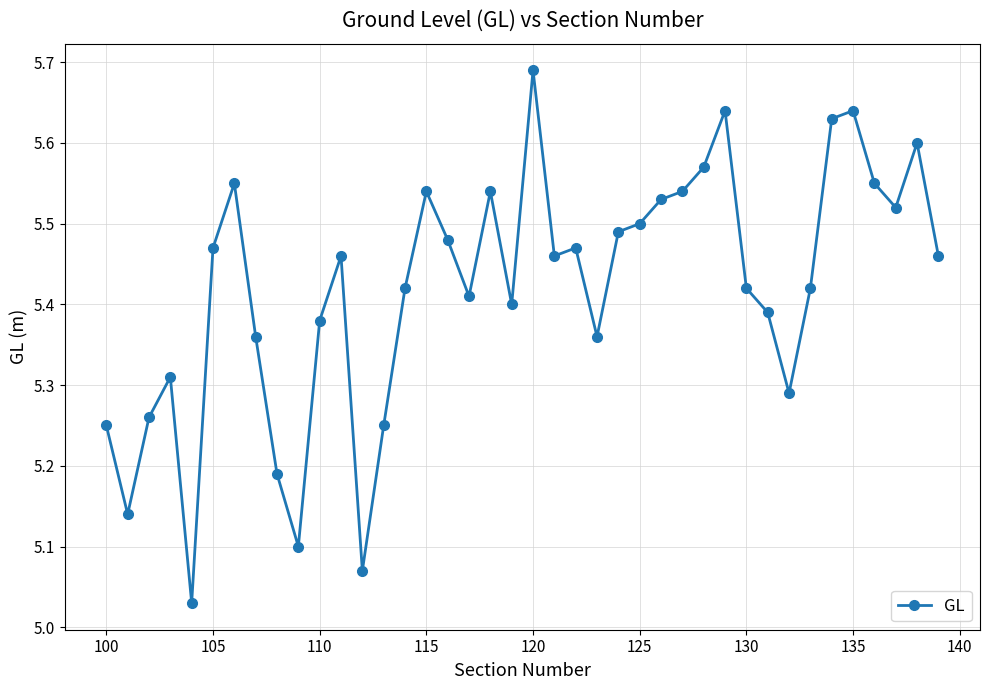

What is the sum of all values?

216.8